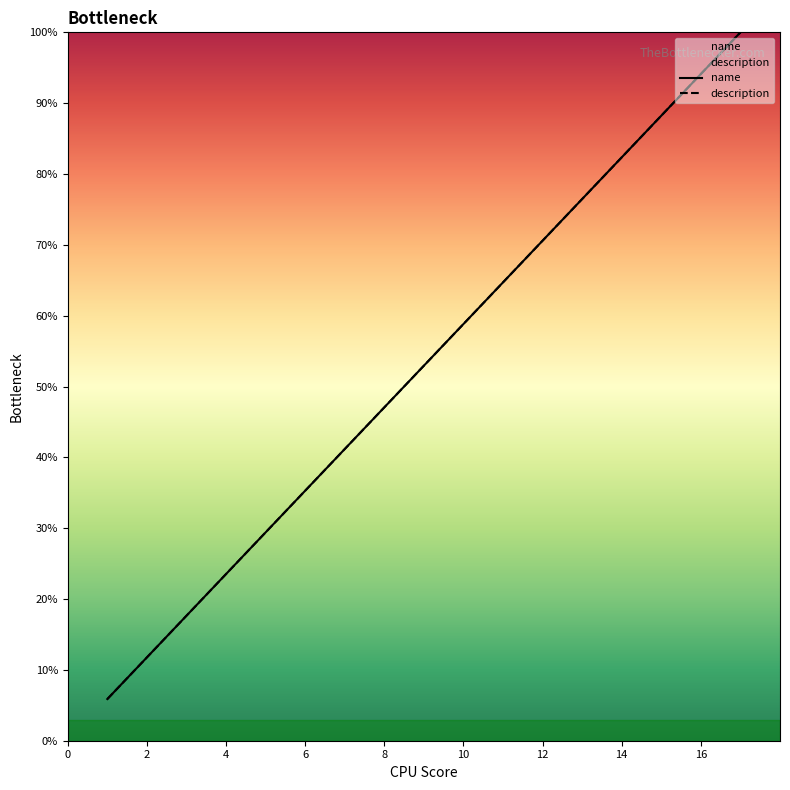

Between 3 and 16, which is larger?

16